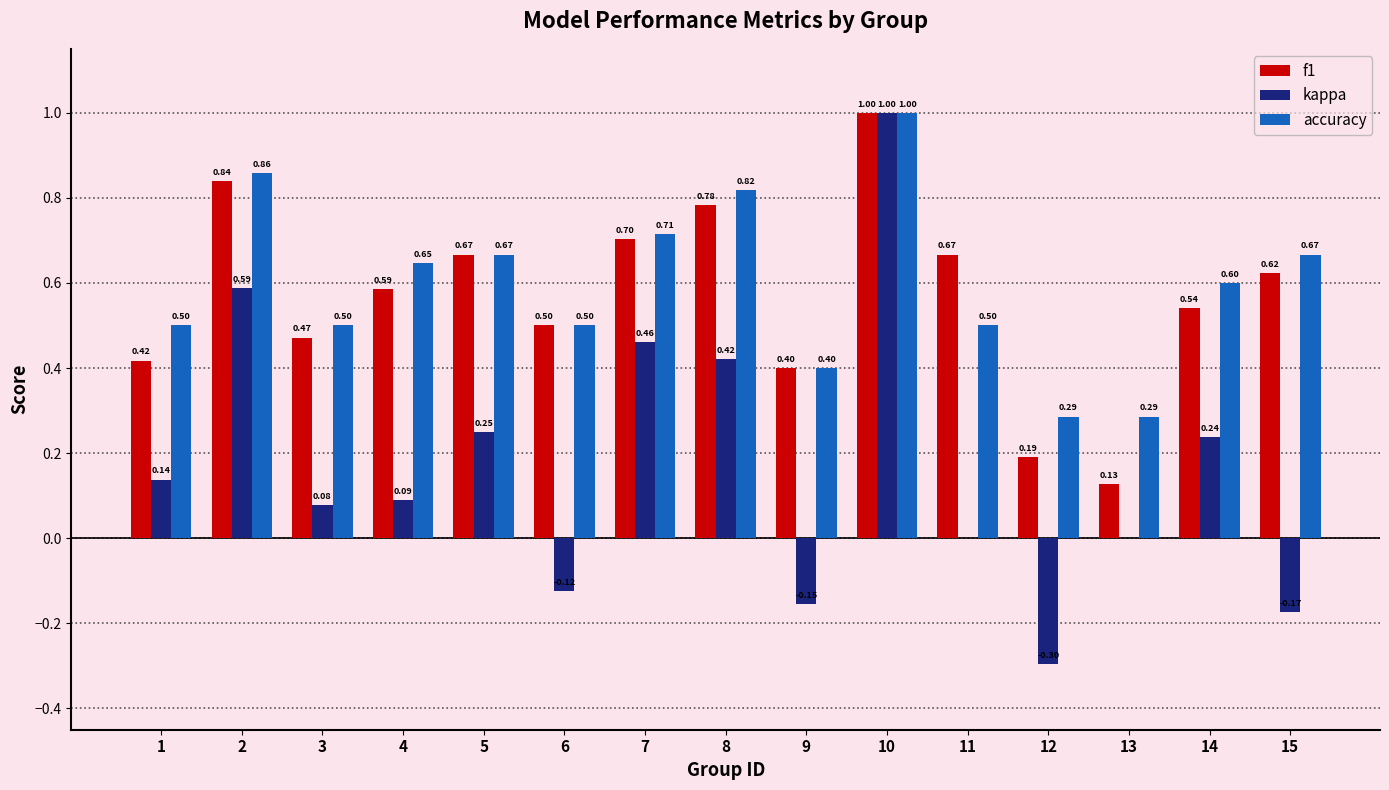

Which series changed the most between 7 and 8?

accuracy